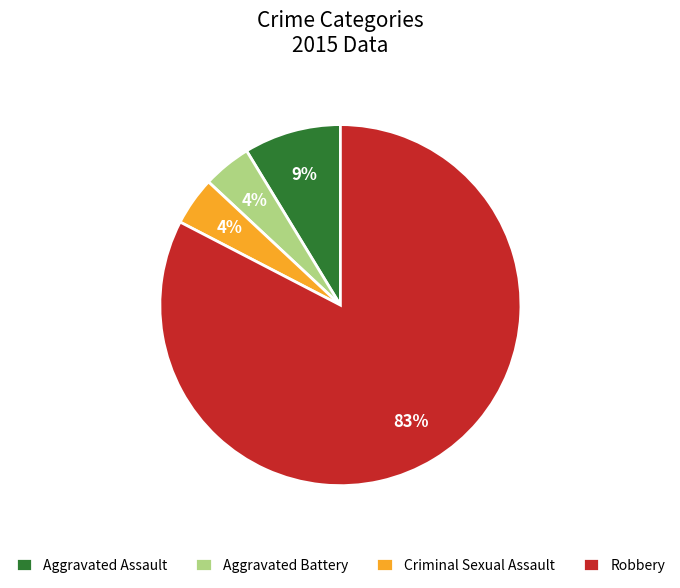

Is there any slice that represents more than half of the pie?

Yes